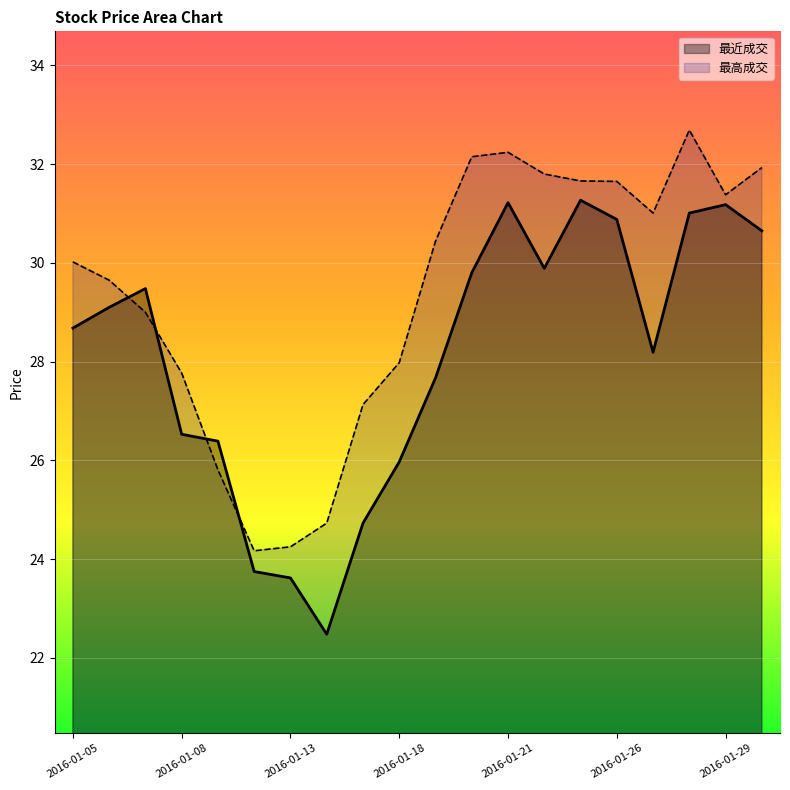

Rank the categories by 最高成交 value from lowest to highest.

2016-01-12, 2016-01-13, 2016-01-14, 2016-01-11, 2016-01-15, 2016-01-08, 2016-01-18, 2016-01-07, 2016-01-06, 2016-01-05, 2016-01-19, 2016-01-27, 2016-01-29, 2016-01-26, 2016-01-25, 2016-01-22, 2016-02-01, 2016-01-20, 2016-01-21, 2016-01-28